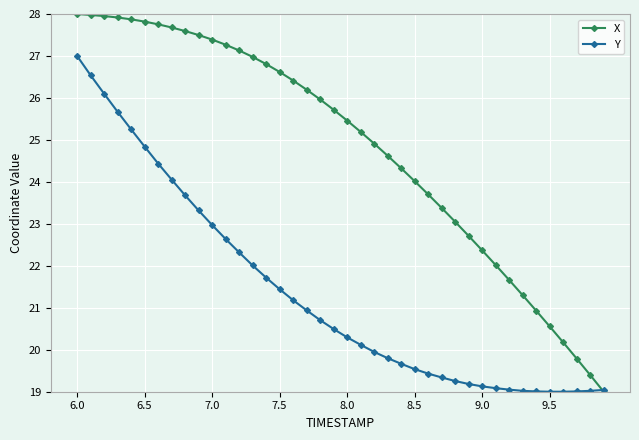

After their last crossing, which series has the higher values: X or Y?

Y